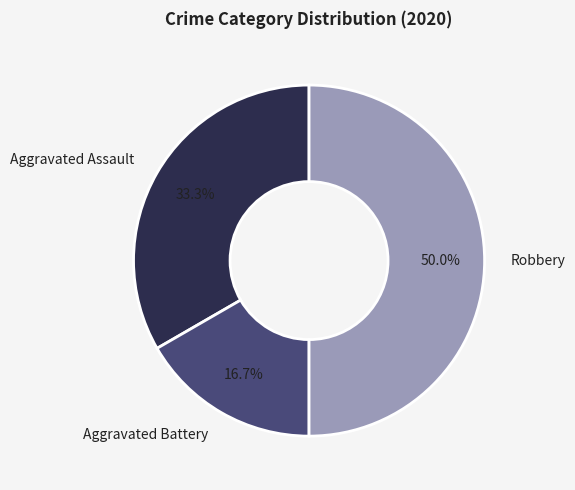

To the nearest percent, what is the difference between the largest and smallest slice percentages?

33%